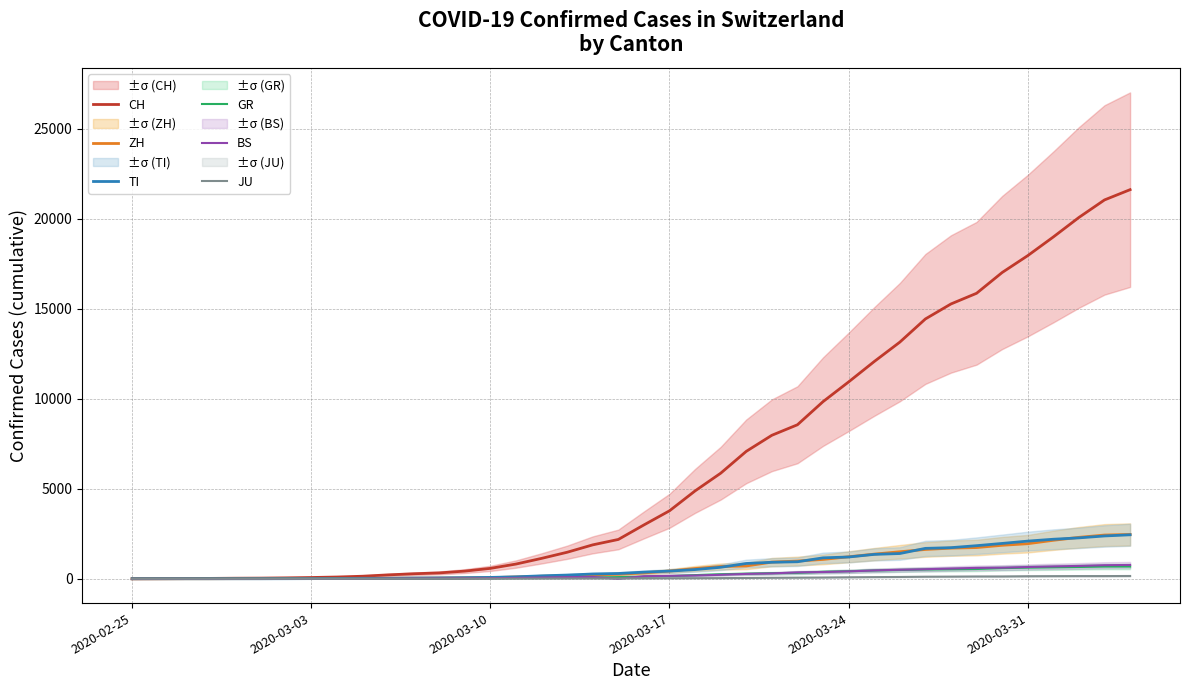

What is the maximum value shown in the chart?

21605